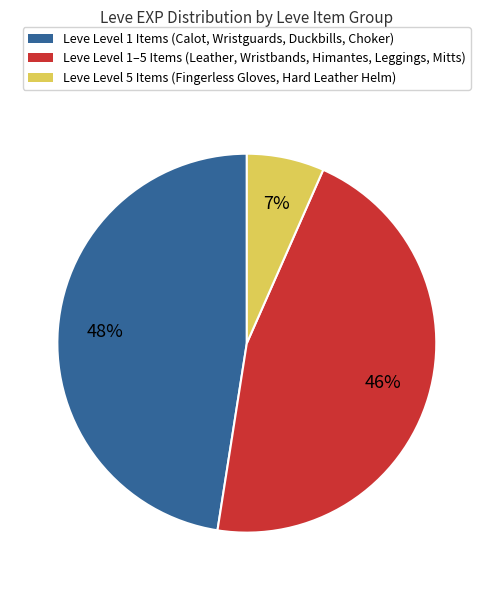

To the nearest percent, what portion does Leve Level 1 Items (Calot, Wristguards, Duckbills, Choker) represent?

48%